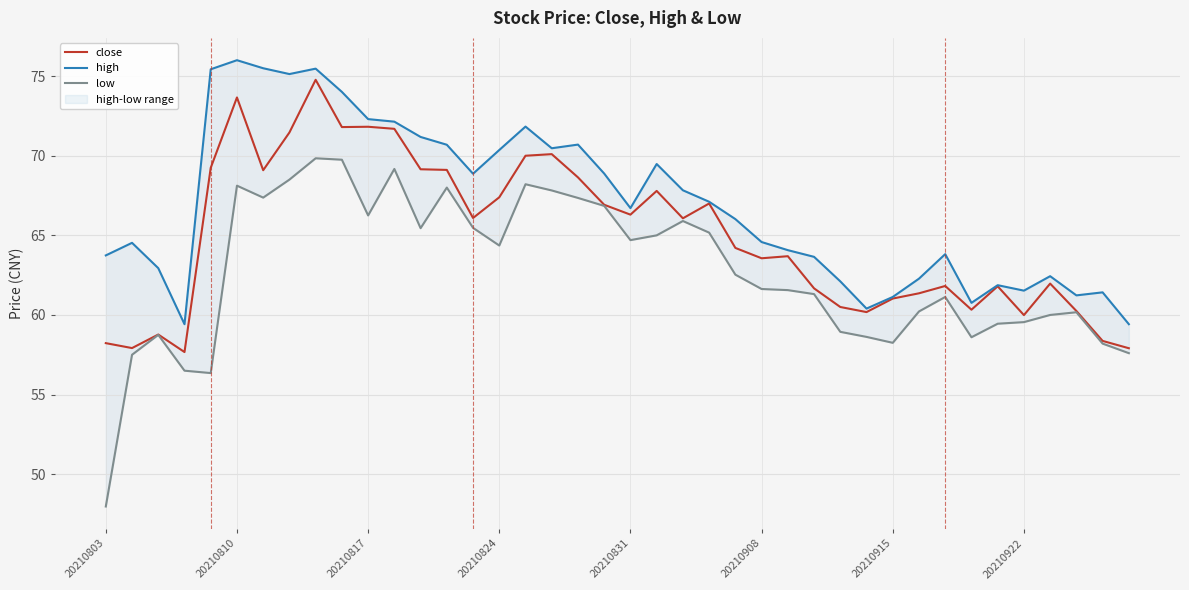

What is the value of the close point at the 2nd from the left?

57.9